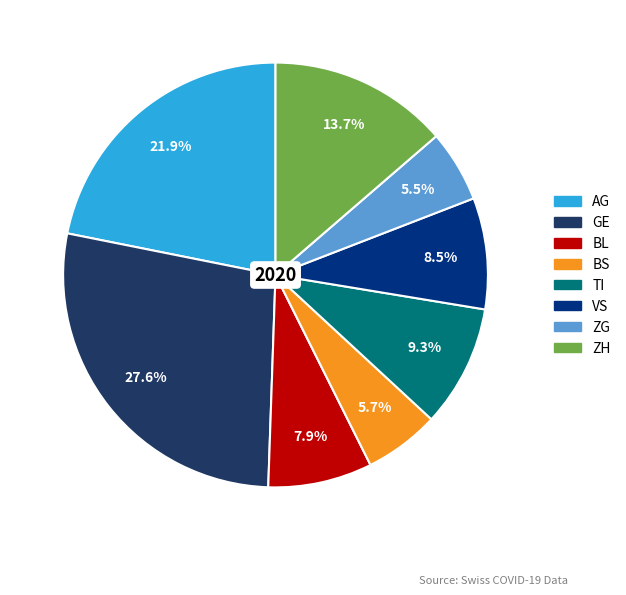

Is there a majority slice in this chart?

No